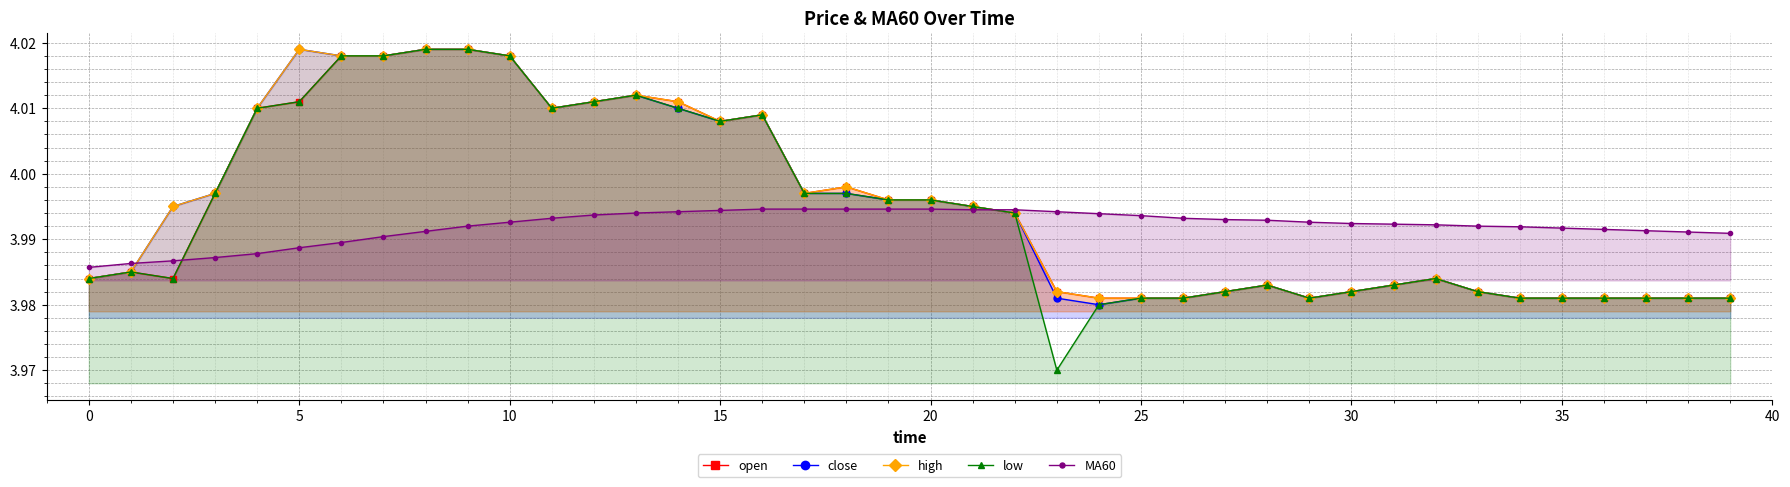

At 27, list the series in order from smallest to largest.

open, close, high, low, MA60